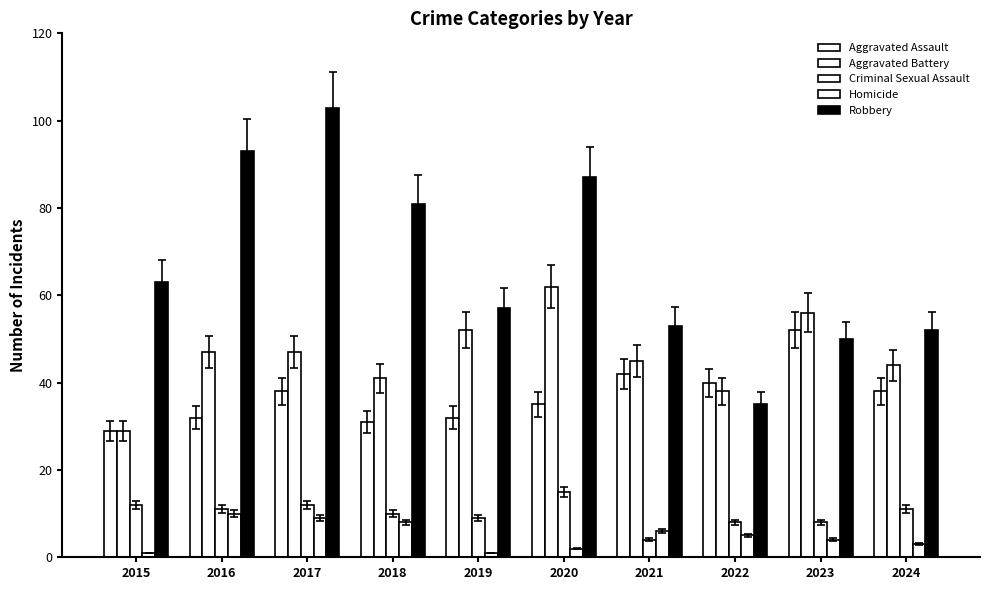

Between 2018 and 2017, which is larger?

2017